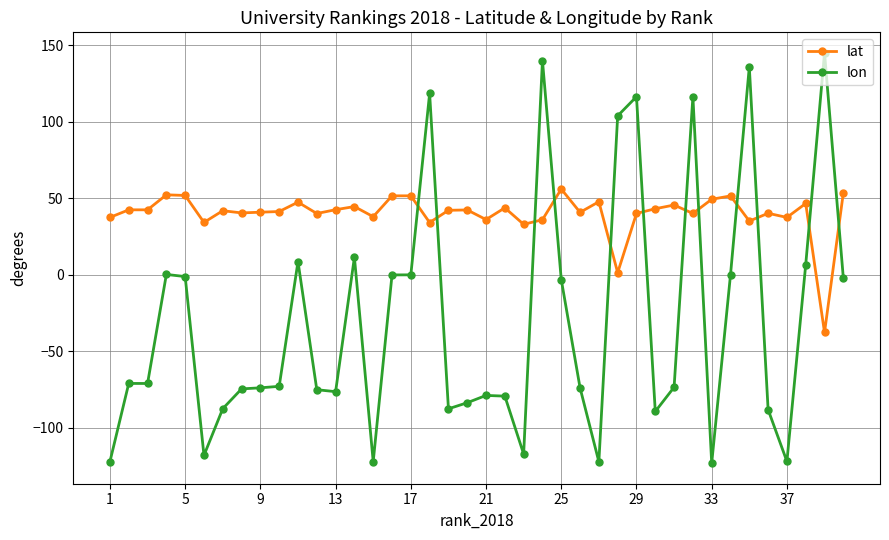

What is the highest value of the lon series?

145.0